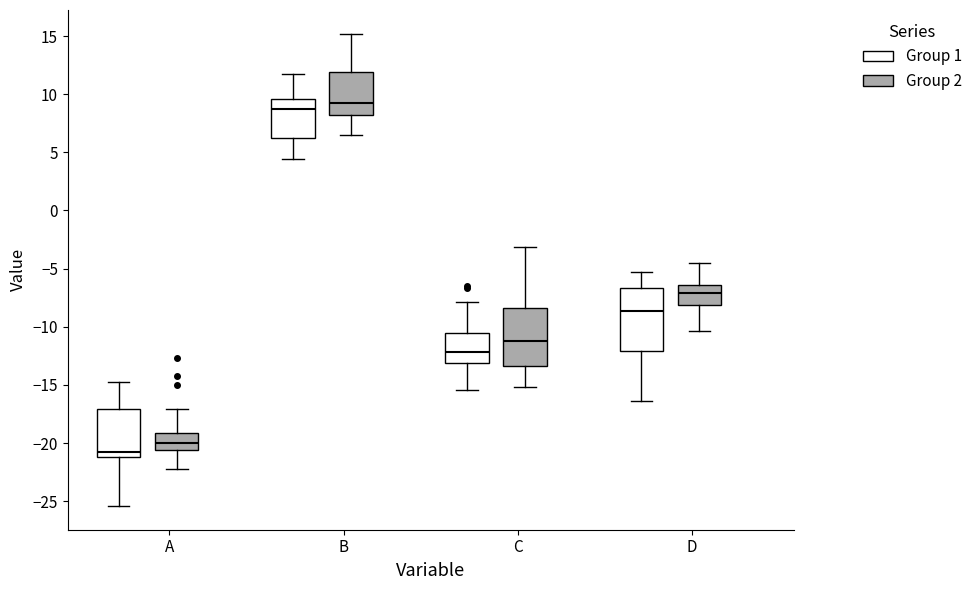

Reading left to right, read every box against the y-axis: the position of its median line, the range the box covers, and the ends of its whiskers. The values are not printed on the chart, so give them approximately, as read against the axis.

A (Group 1): median -20.5, box -21.0 to -17.0, whiskers -25.5 to -15.0
A (Group 2): median -20.0, box -20.5 to -19.0, whiskers -22.0 to -17.0
B (Group 1): median 9.0, box 6.5 to 9.5, whiskers 4.5 to 12.0
B (Group 2): median 9.0, box 8.0 to 12.0, whiskers 6.5 to 15.0
C (Group 1): median -12.0, box -13.0 to -10.5, whiskers -15.5 to -8.0
C (Group 2): median -11.0, box -13.5 to -8.5, whiskers -15.0 to -3.0
D (Group 1): median -8.5, box -12.0 to -6.5, whiskers -16.5 to -5.5
D (Group 2): median -7.0, box -8.0 to -6.5, whiskers -10.5 to -4.5